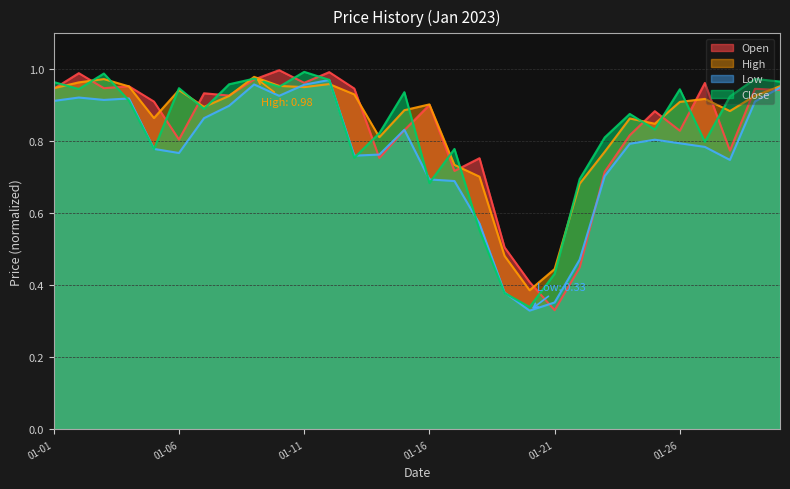

What are all the series names shown in the legend?

Open, High, Low, Close